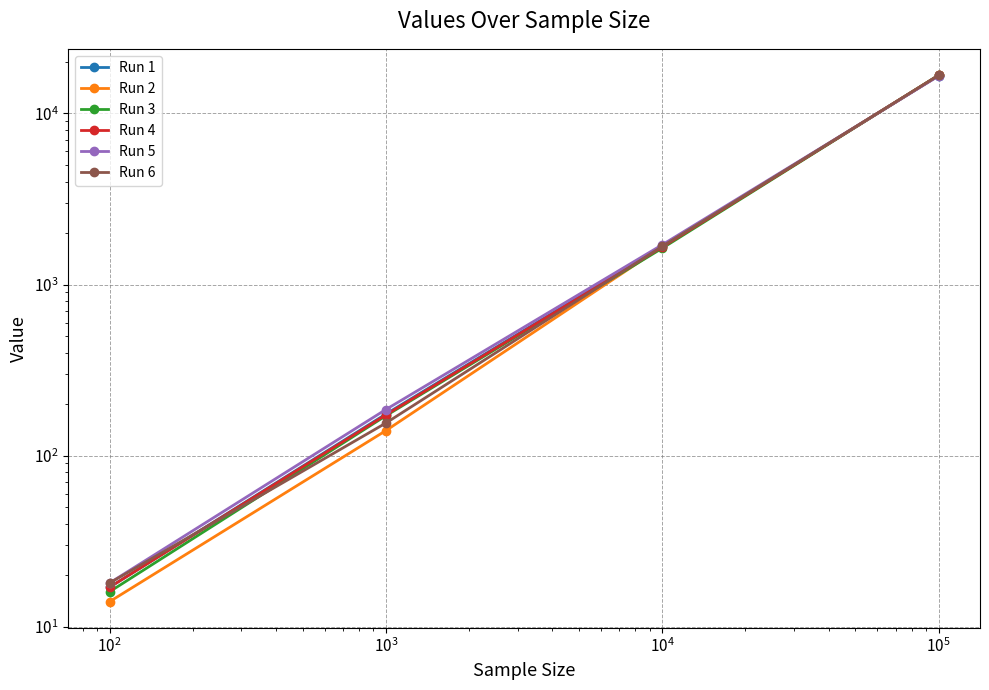

What is the minimum value for Run 5?

18